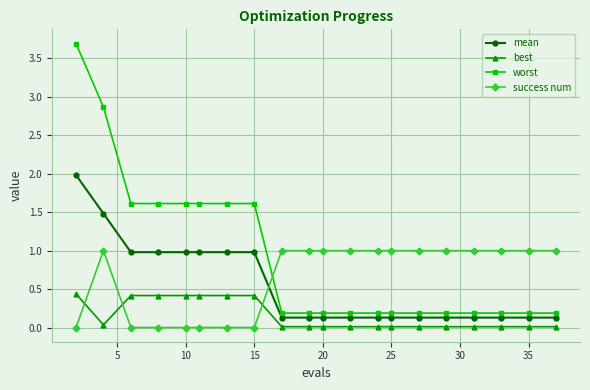

What is the value of the worst point at the 3rd from the left?

1.6